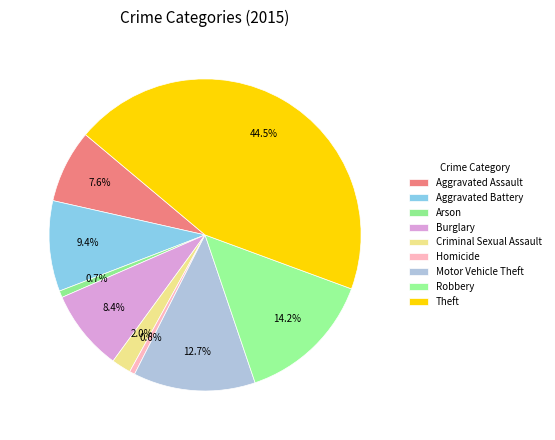

Which slice is the largest?

Theft